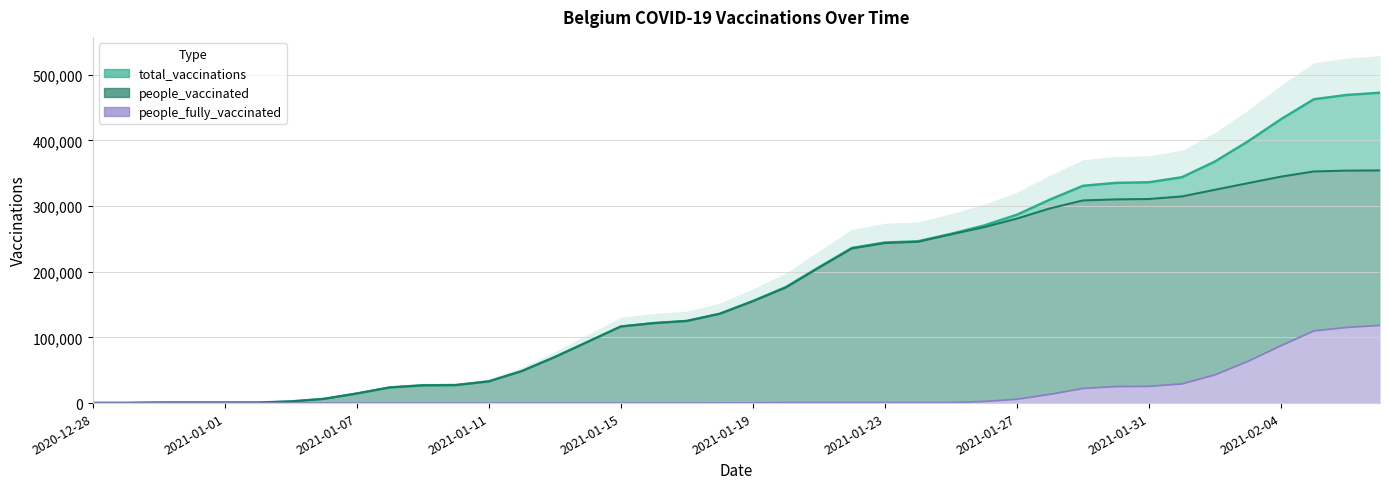

What is the label of the 1st point from the right?

2021-02-07